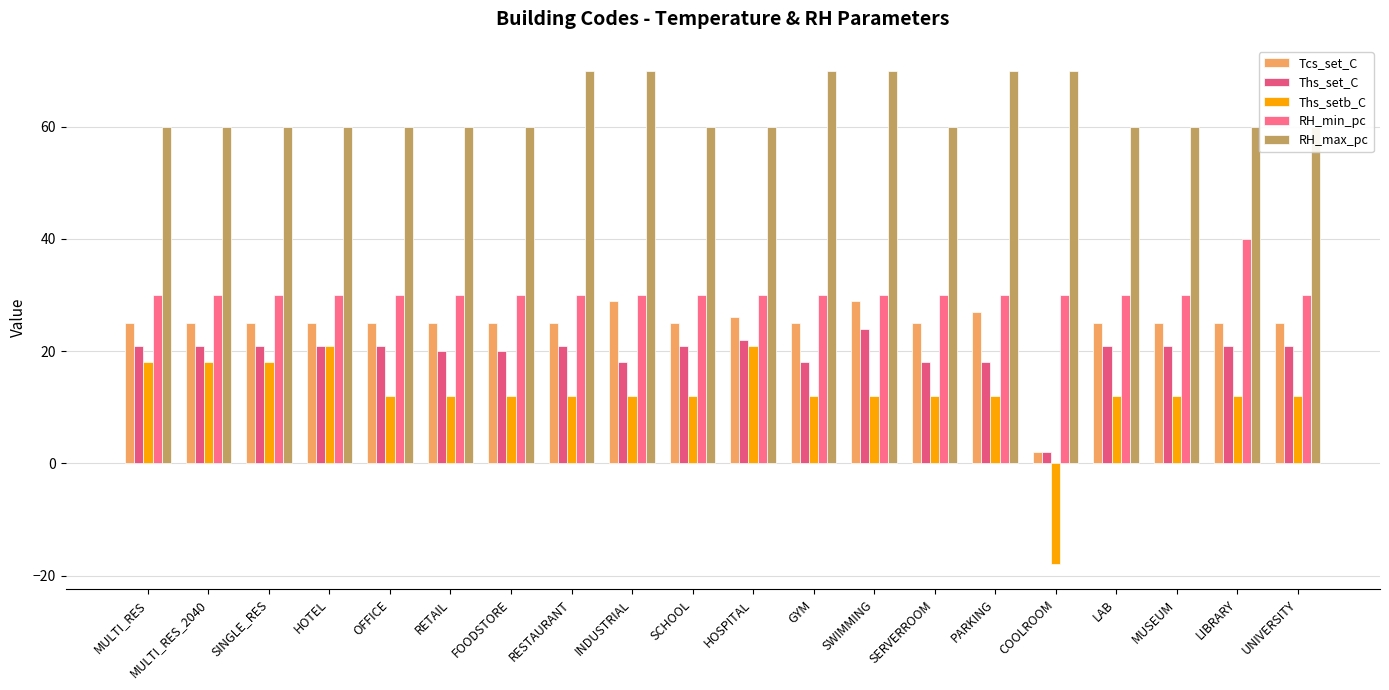

What is the greatest value displayed?

70